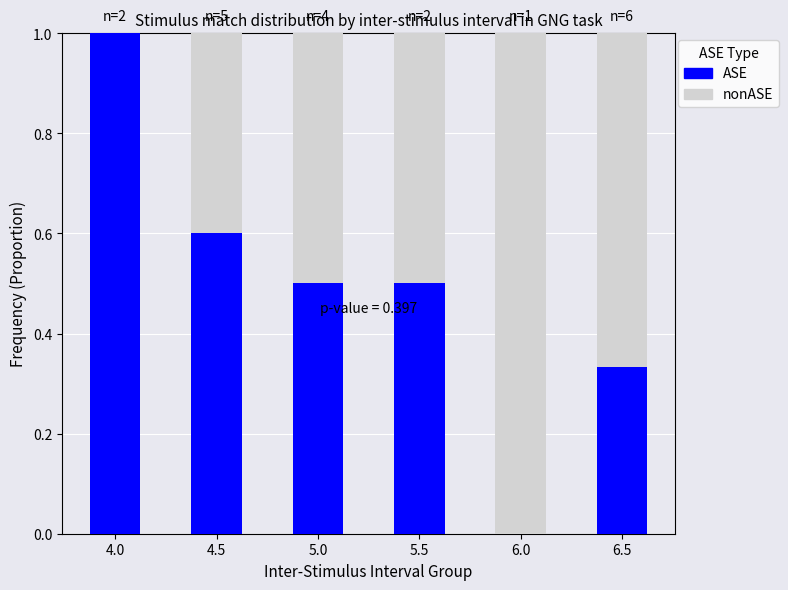

Are the bars horizontal?

No